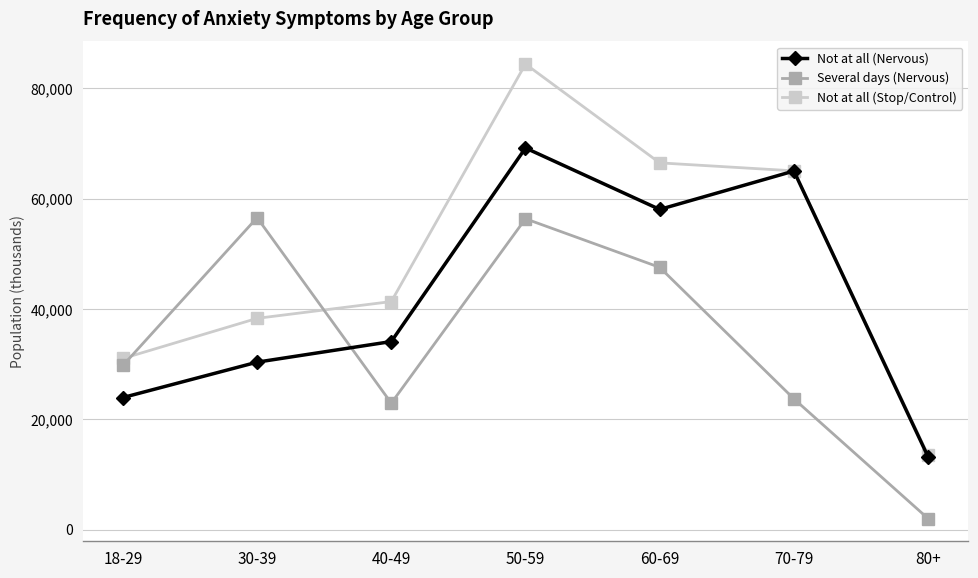

Where is the first local minimum for Not at all (Nervous)?

60-69